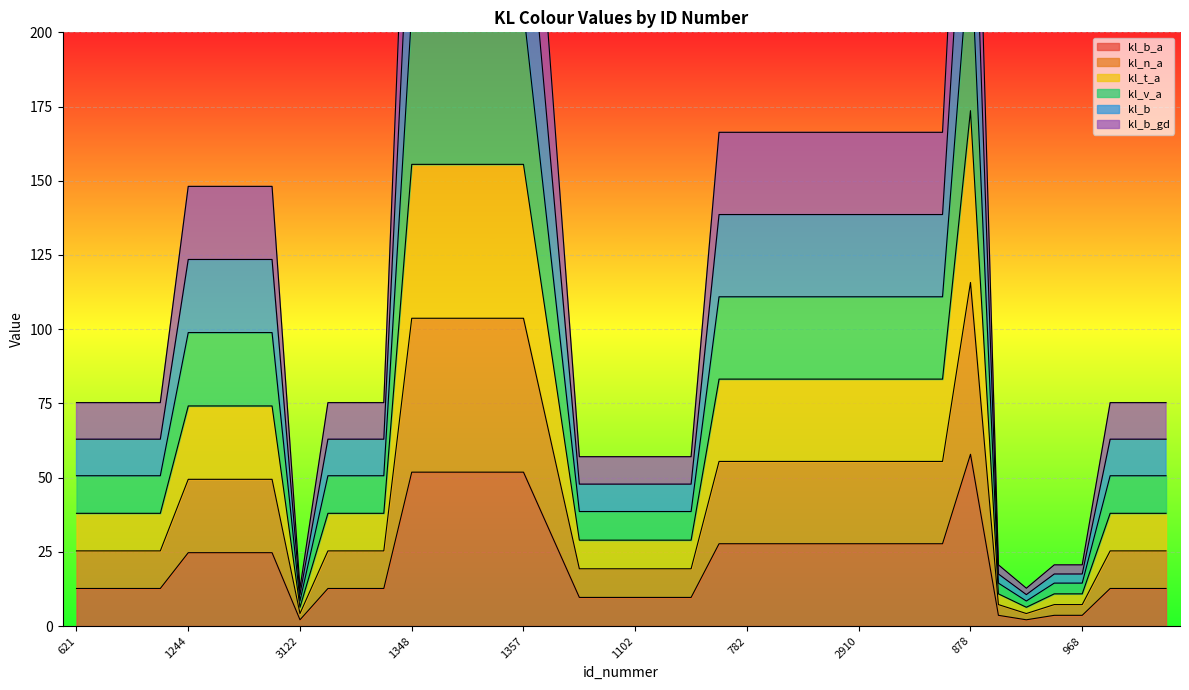

What is the difference between the maximum and minimum values in the kl_b series?

335.7